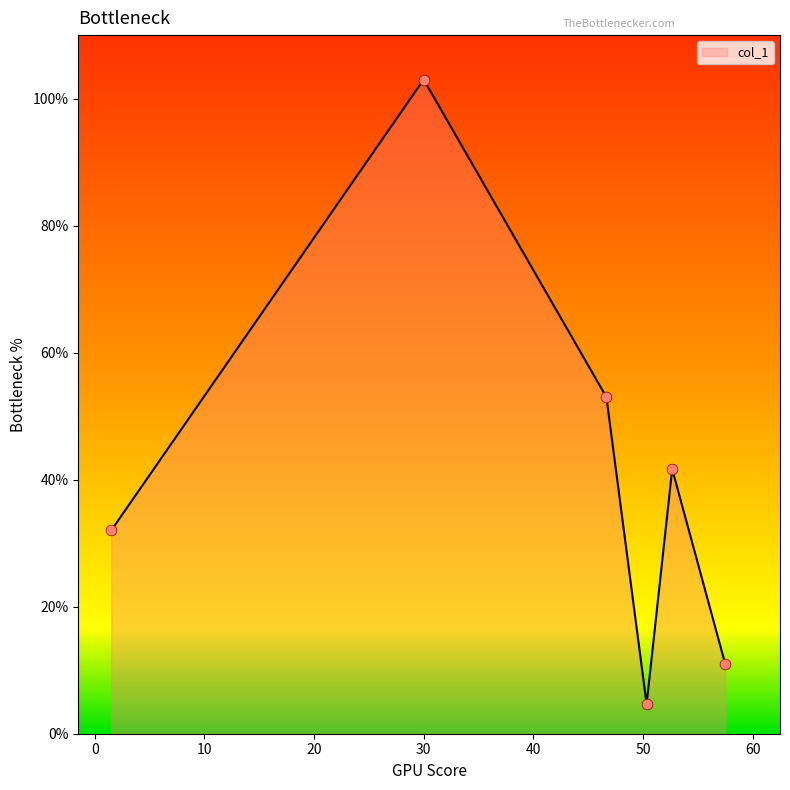

What is the maximum value shown in the chart?

103.0